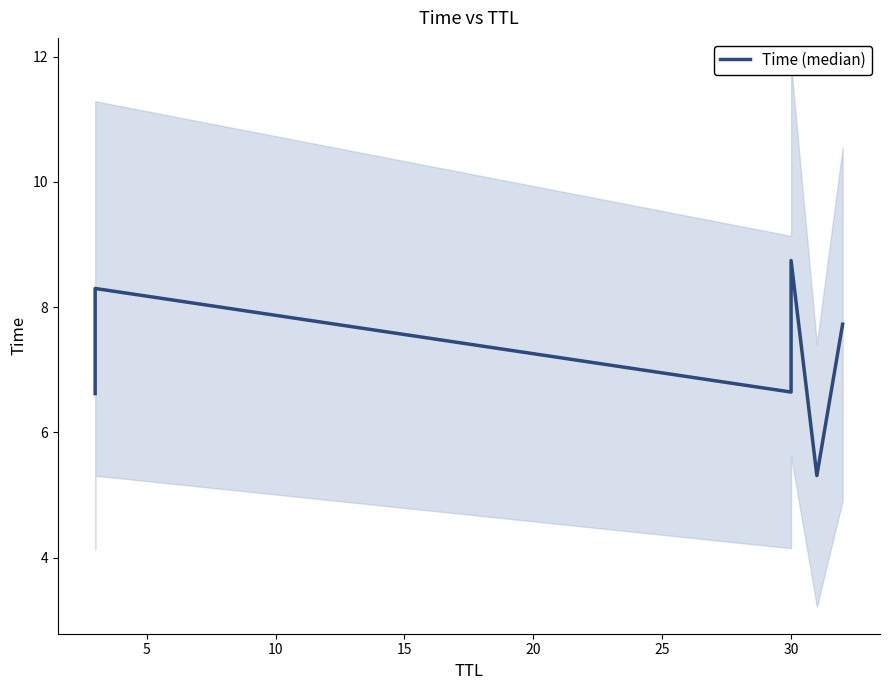

What is the change in value from 0 to 15?

+2.1